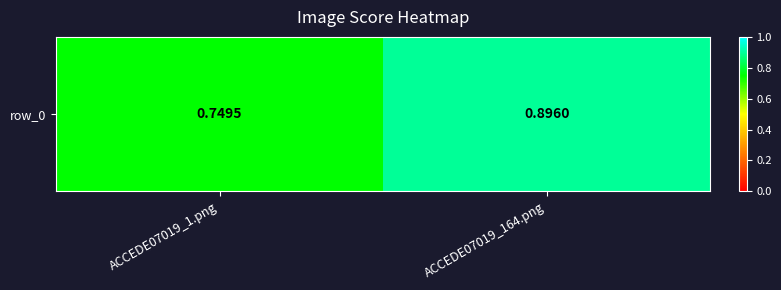

What is the difference between the maximum and minimum values?

0.1